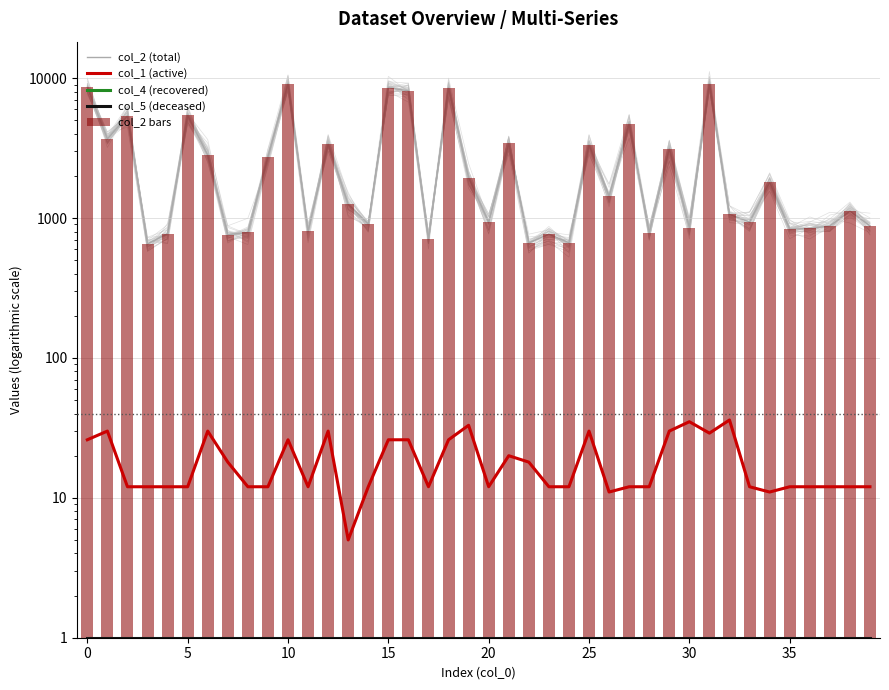

What is the label of the 2nd bar from the right?

38